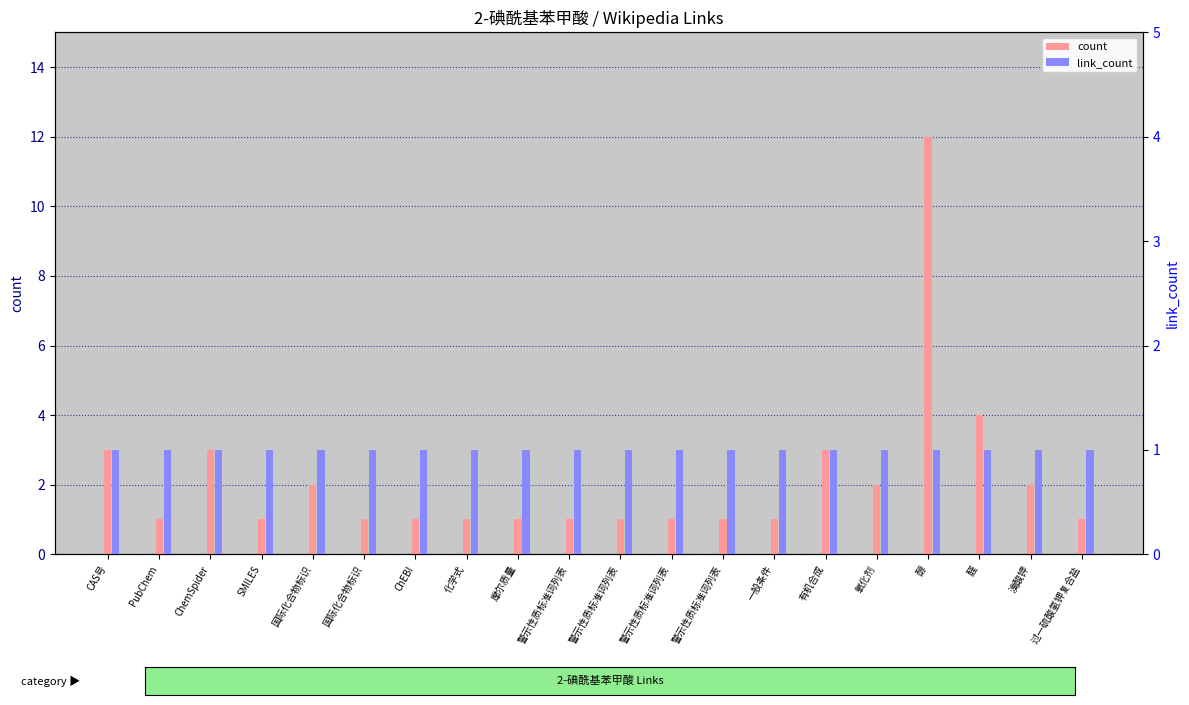

Which has a higher value, 警示性质标准词列表 or 警示性质标准词列表?

警示性质标准词列表